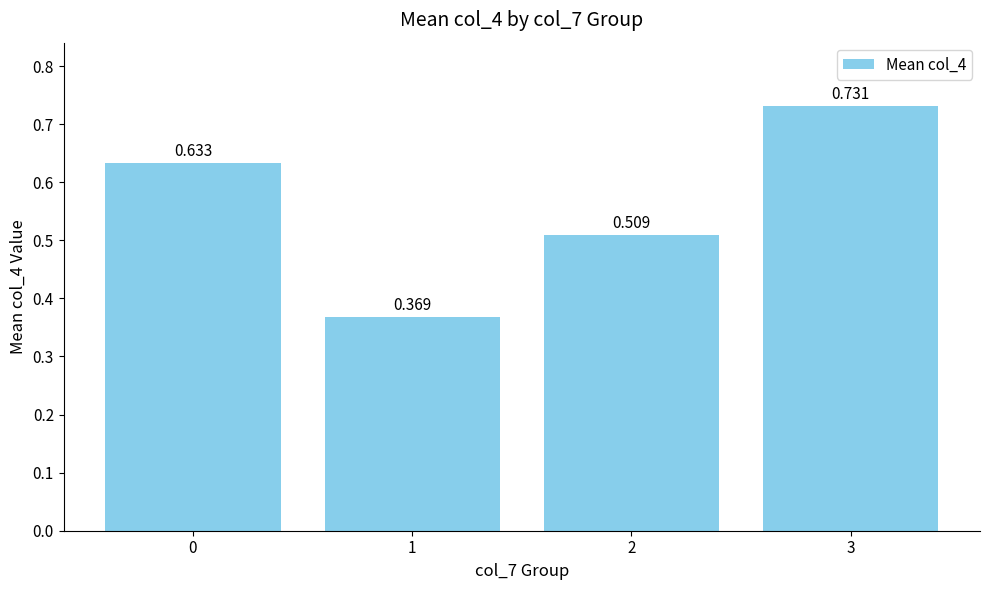

At which label is the value closest to 0?

1